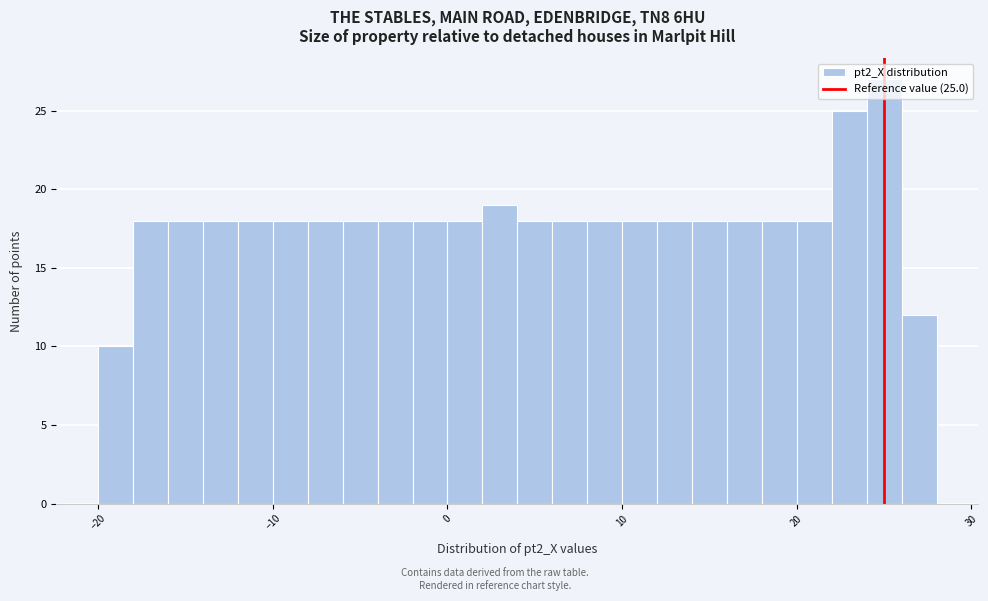

Read against the x-axis, roughly where is the centre of the tallest bar?

25